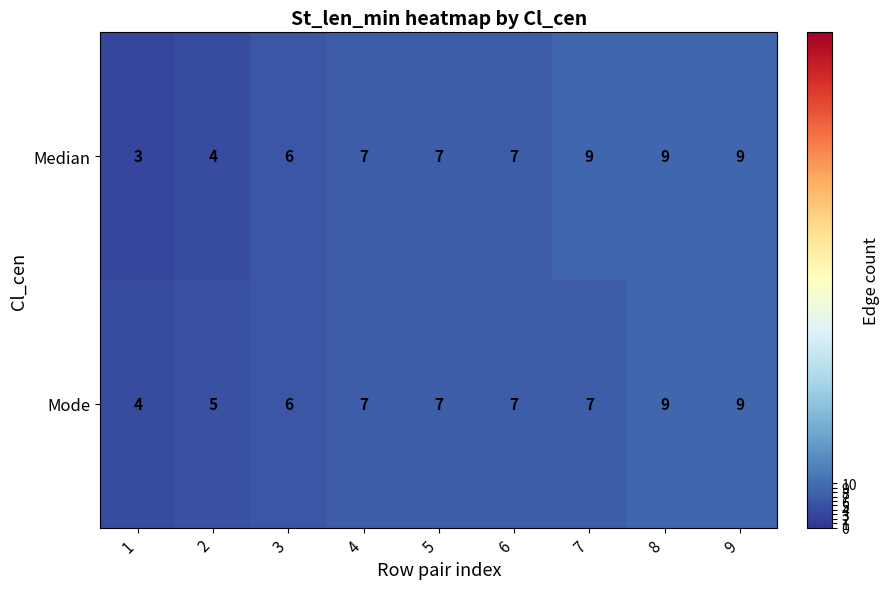

What is the smallest value displayed?

3